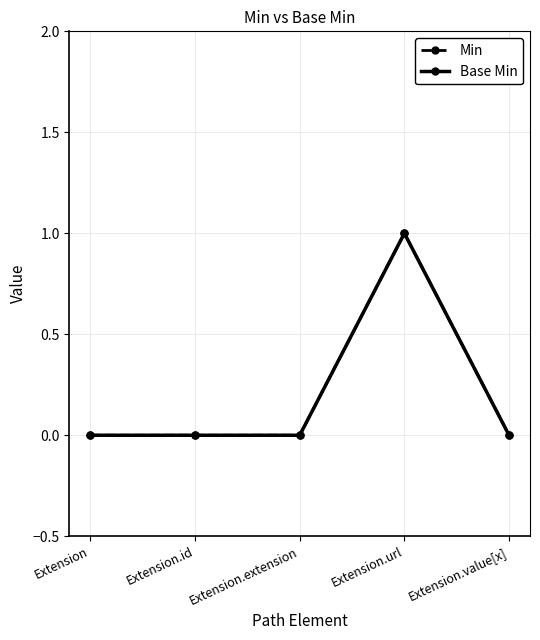

True or false: Min and Base Min cross at least once.

False